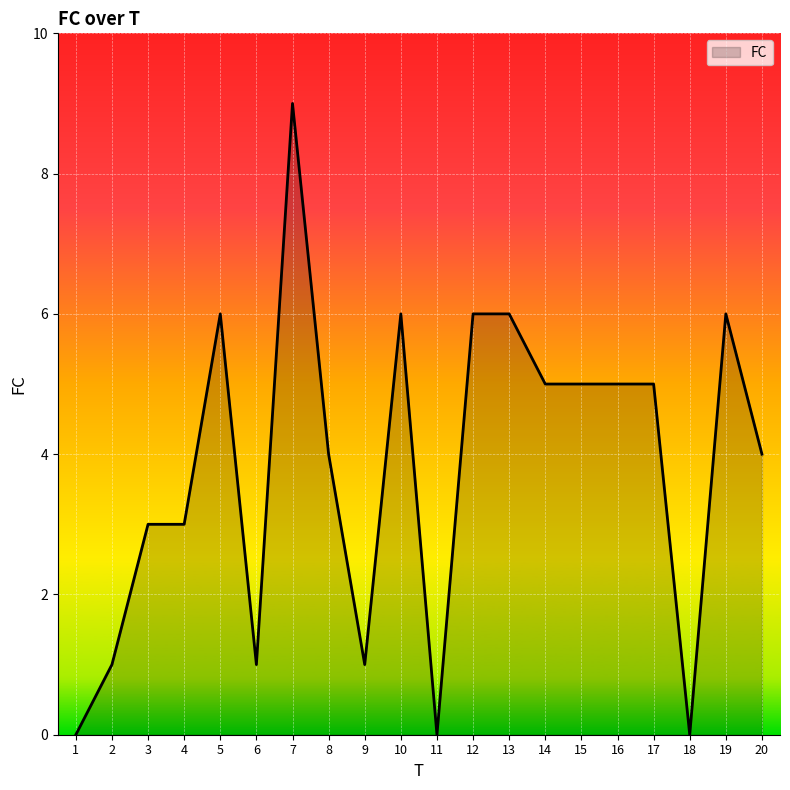

The chart shows a value of 8 at 16. True or false?

False